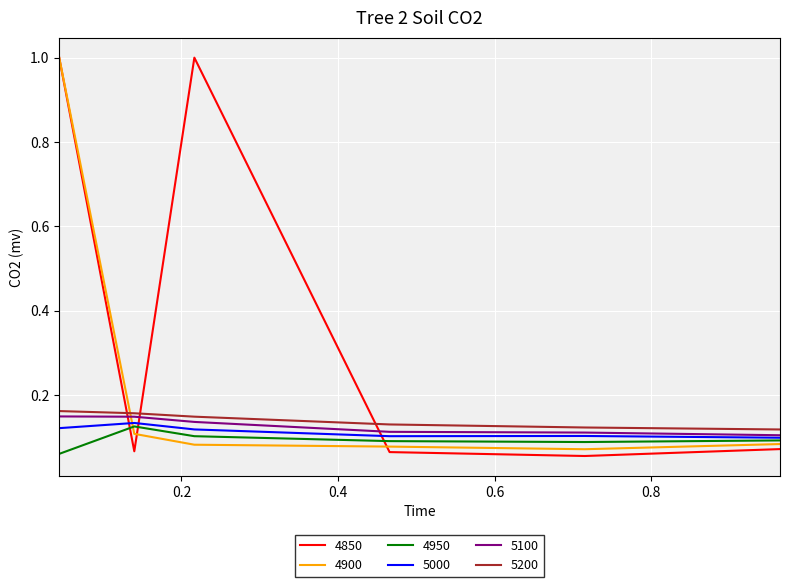

Which series has the largest total across all categories?

4850